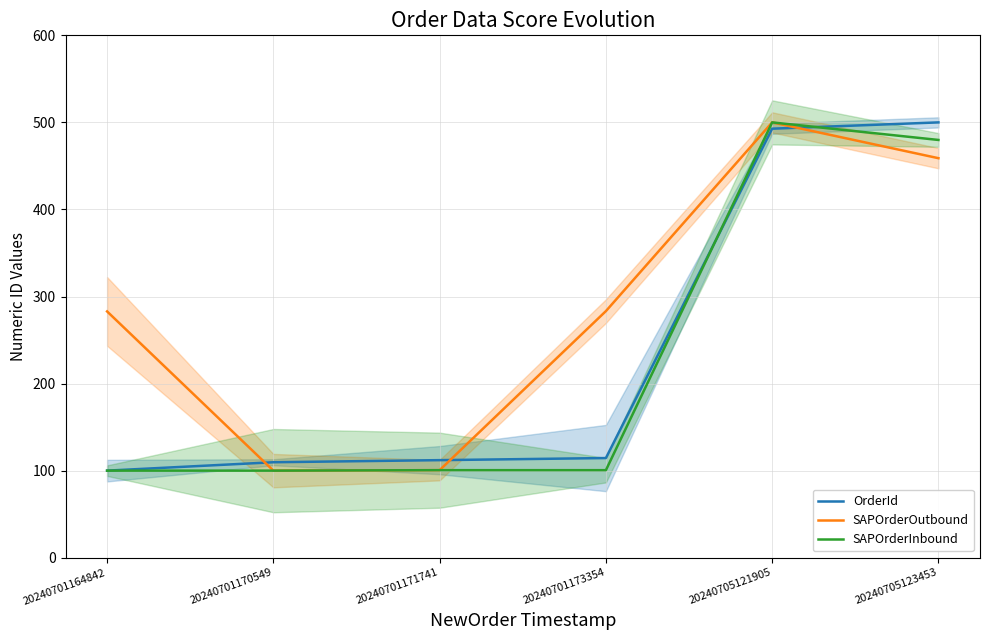

What is the value of the SAPOrderInbound point at the 6th from the left?

479.8